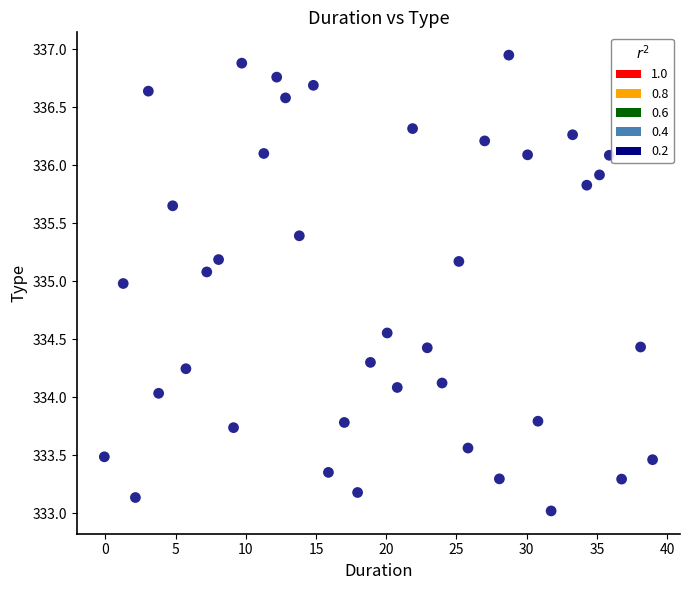

What is the range of Y values (max minus min)?

3.9